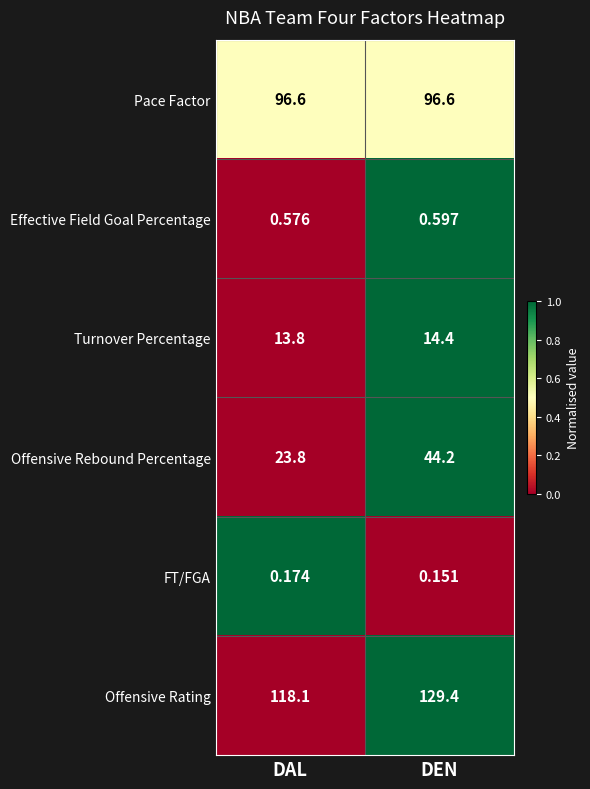

Where is Effective Field Goal Percentage nearest to the value 0?

DAL